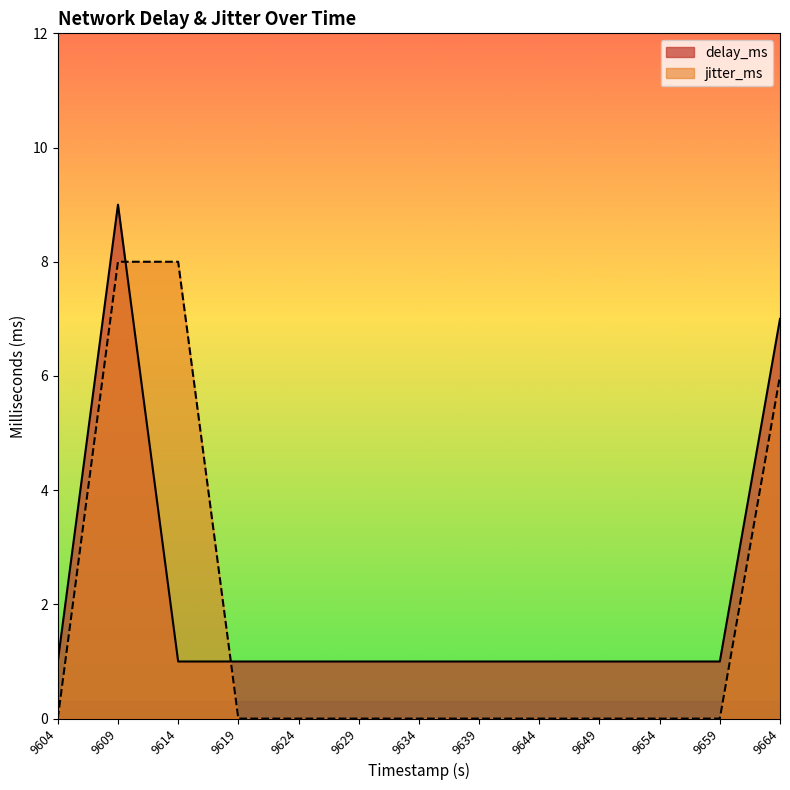

Reading left to right, list all the values displayed in this chart.

delay_ms: 1	9	1	1	1	1	1	1	1	1	1	1	7
jitter_ms: 0	8	8	0	0	0	0	0	0	0	0	0	6